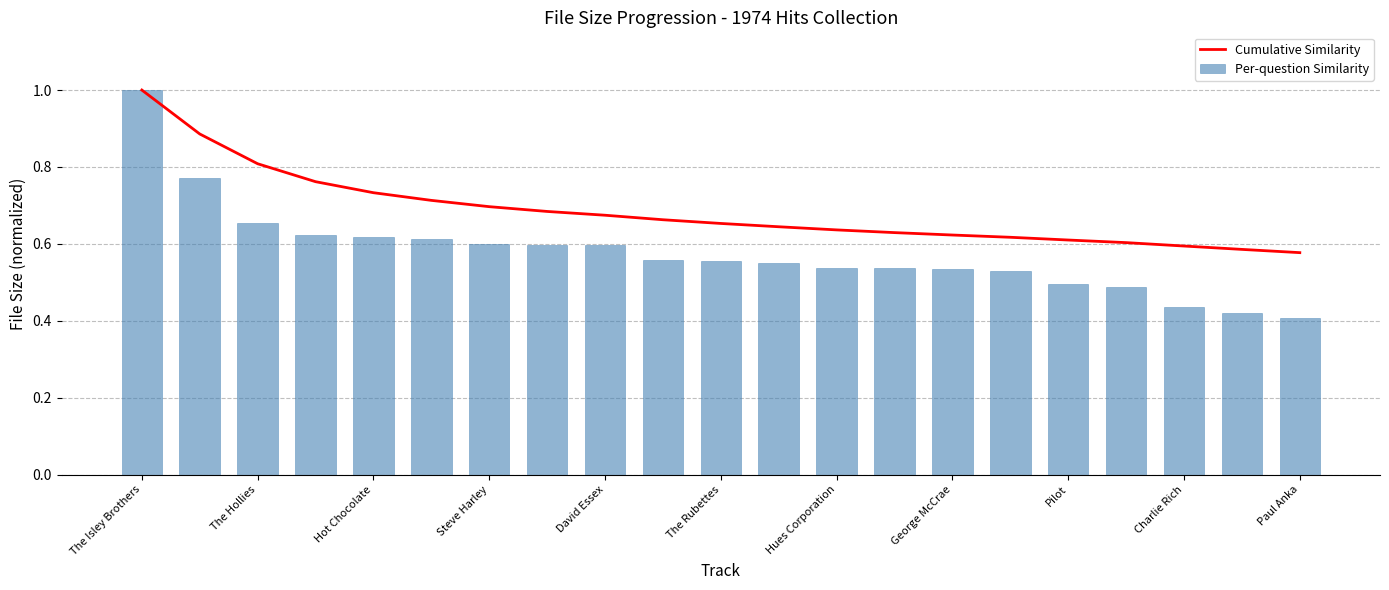

Are the bars grouped side by side (vs. stacked)?

Yes